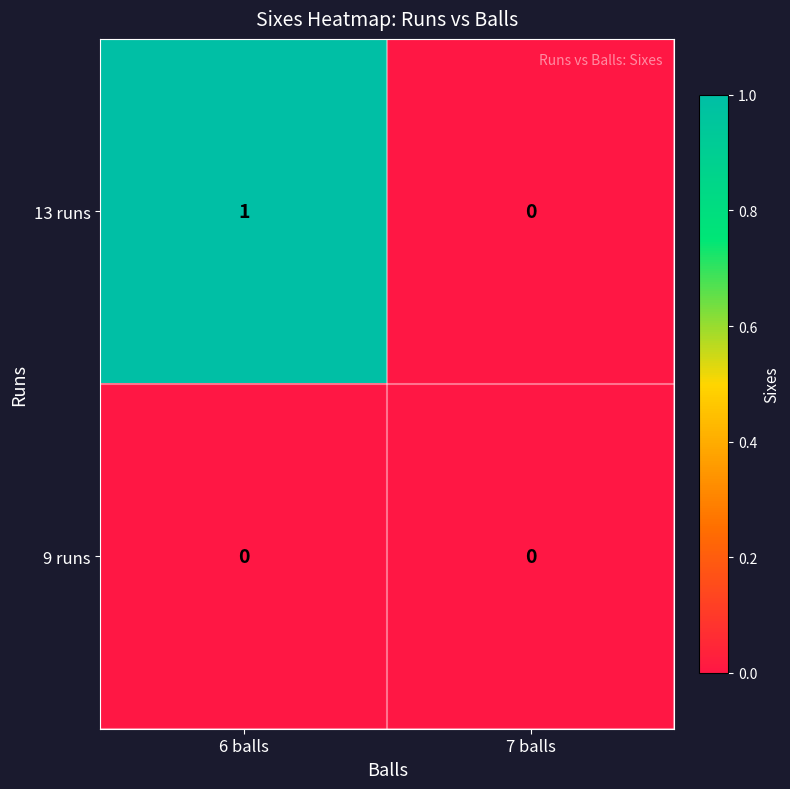

Which series changed the most between 6 balls and 7 balls?

13 runs